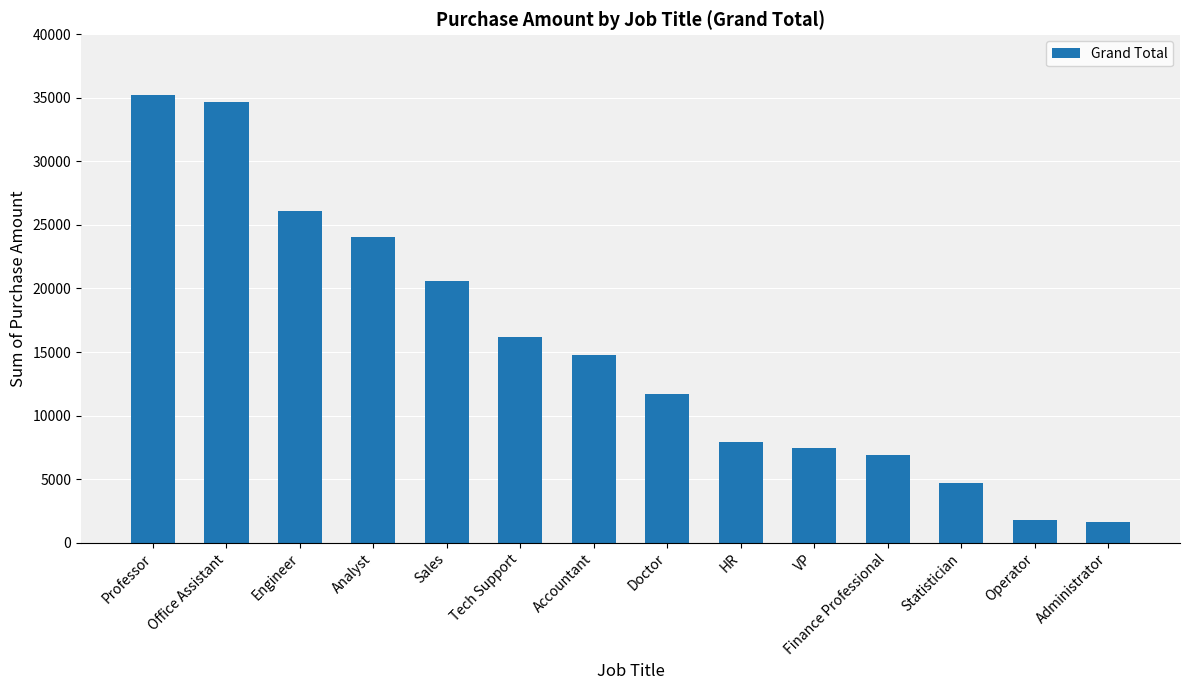

Which has a higher value, Tech Support or Statistician?

Tech Support